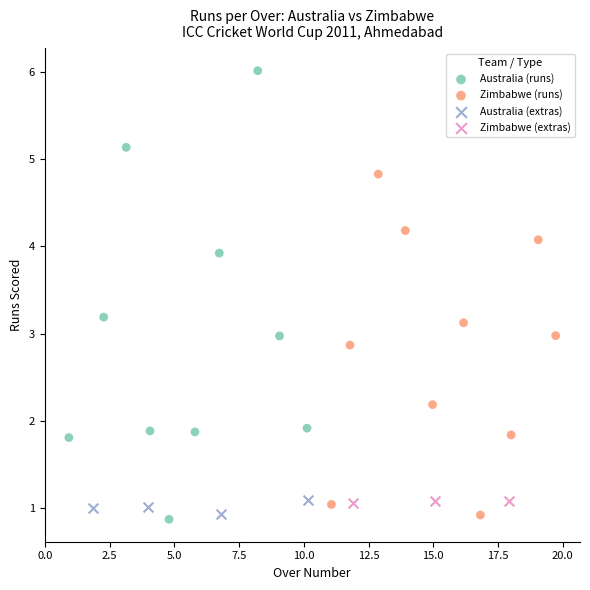

What are all the series names shown in the legend?

Australia (runs), Zimbabwe (runs), Australia (extras), Zimbabwe (extras)